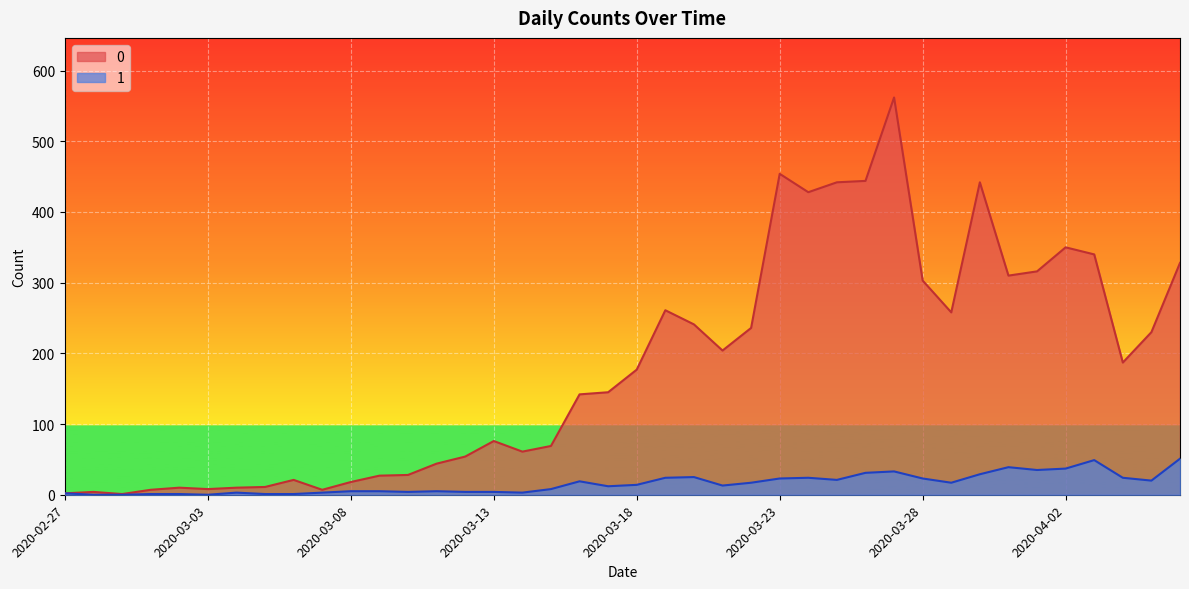

At which label is 1 closest to 25?

2020-03-20